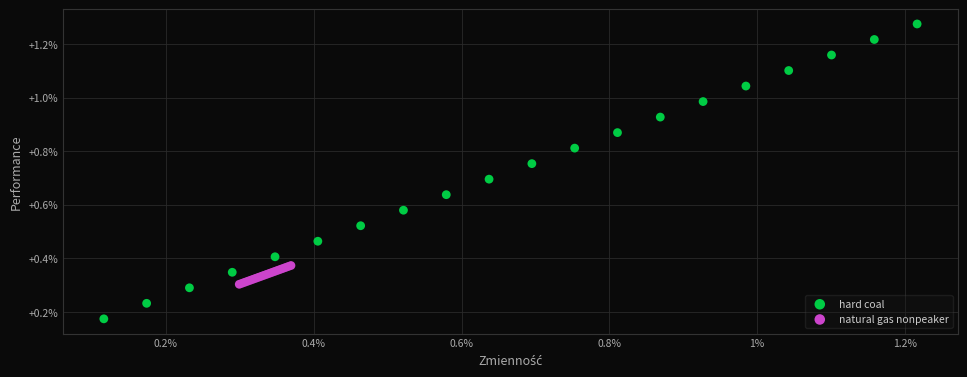

Which series has the largest Y range (max minus min)?

hard coal